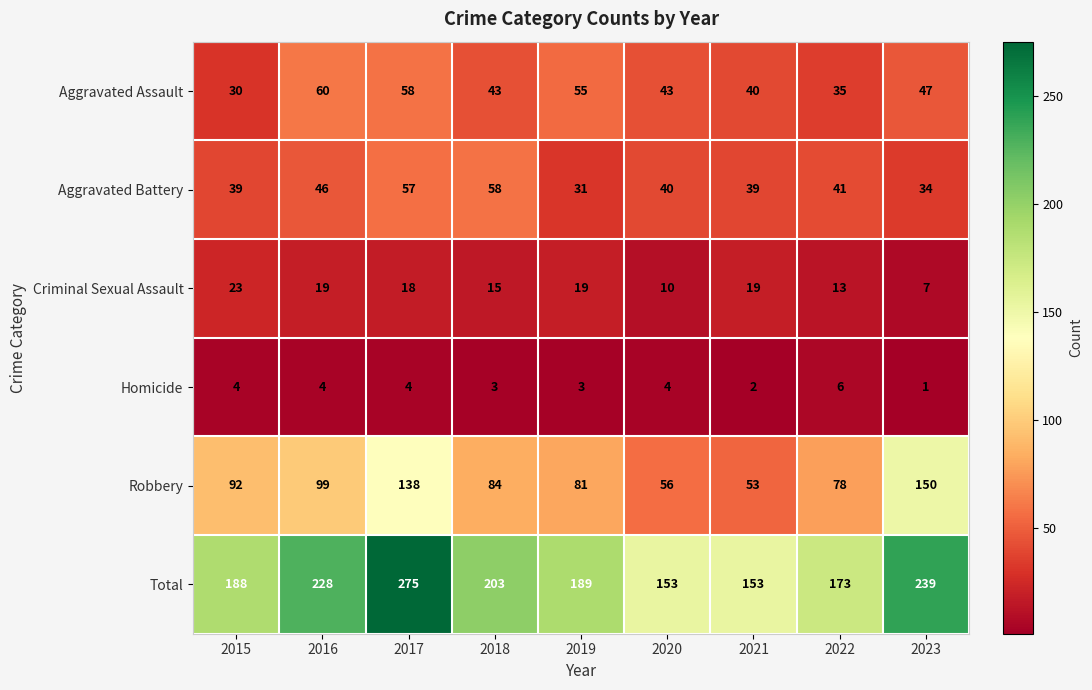

The Criminal Sexual Assault series shows 11 at 2021. True or false?

False